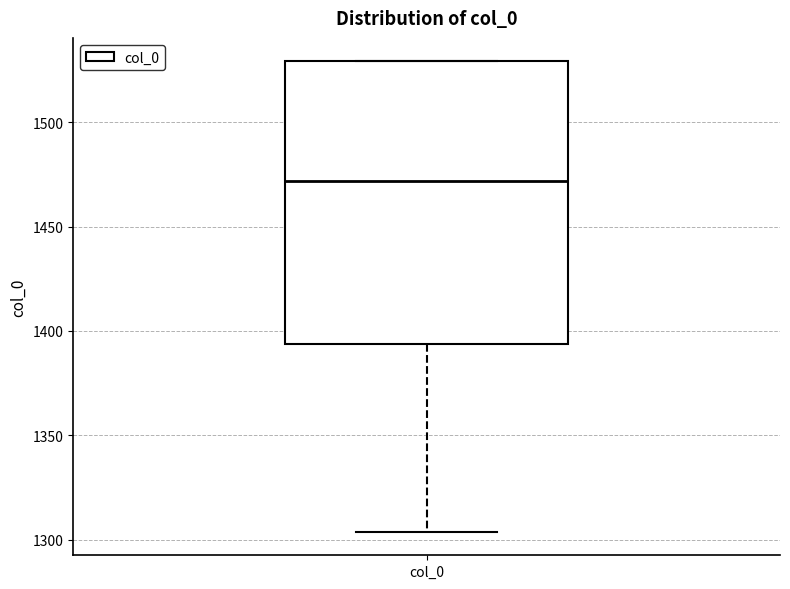

Read this box plot against the y-axis: the position of the median line, the range covered by the box, and the ends of both whiskers. The values are not printed on the chart, so give them approximately, as read against the axis.

median 1470, box 1395 to 1530, whiskers 1305 to 1530